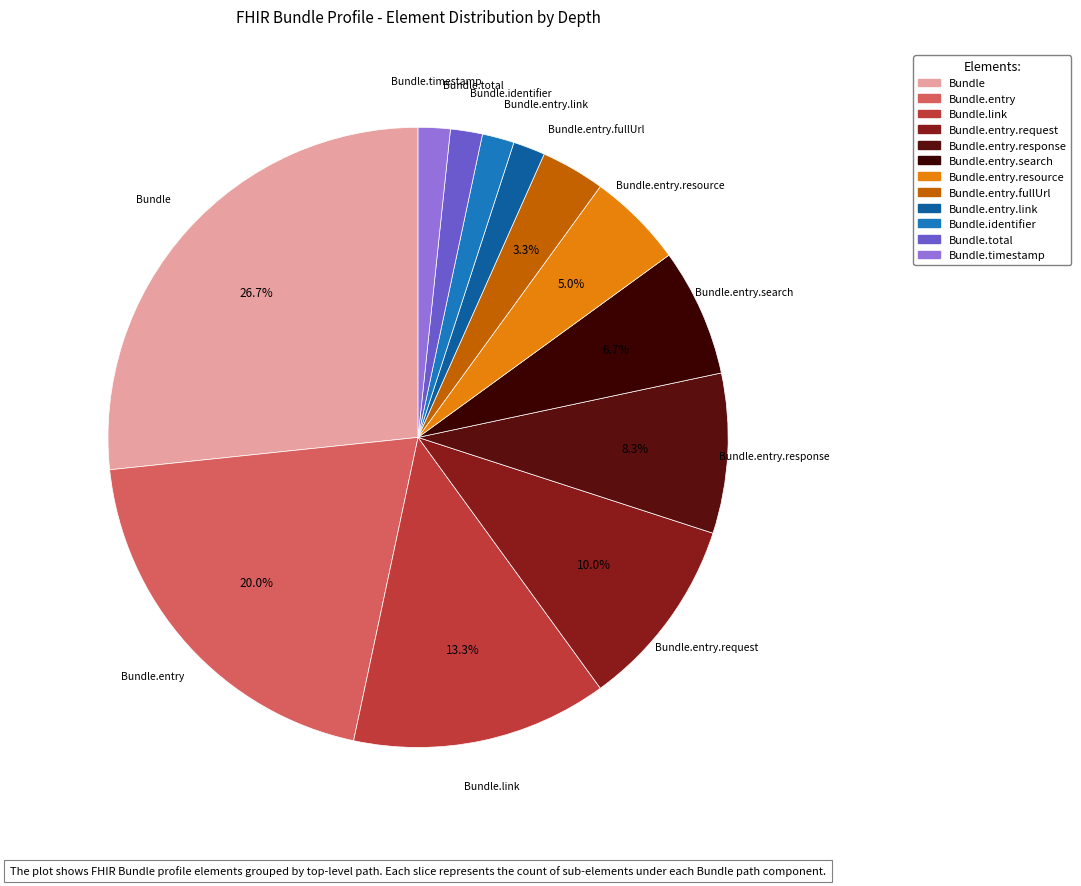

Is there a majority slice in this chart?

No